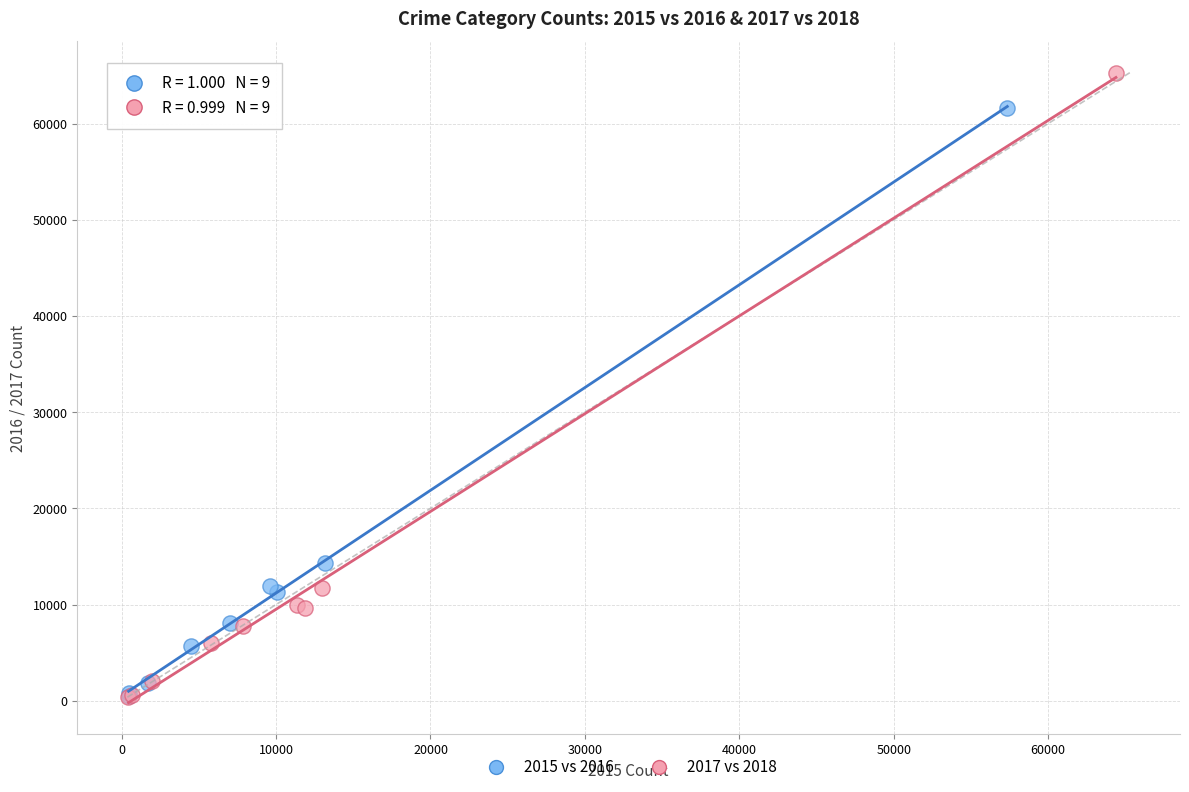

Which series contains the highest Y value?

2017 vs 2018